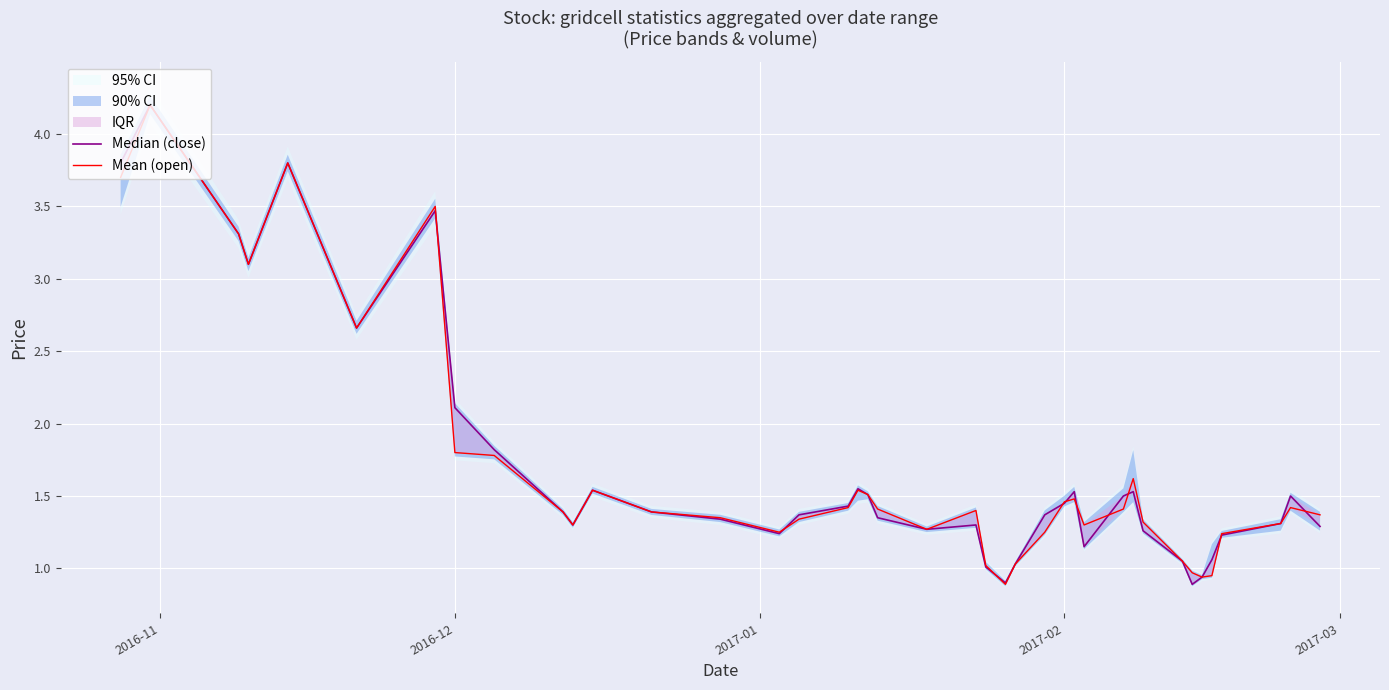

True or false: Median (close) has a value of 2.4 at 15.

False